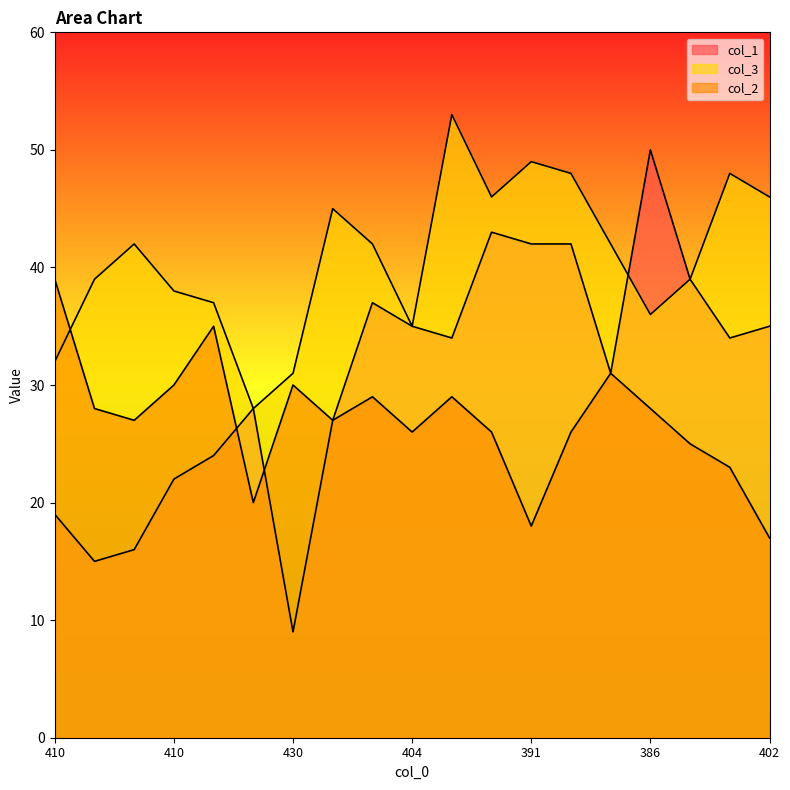

Which series changed the most between 384 and 396?

col_3